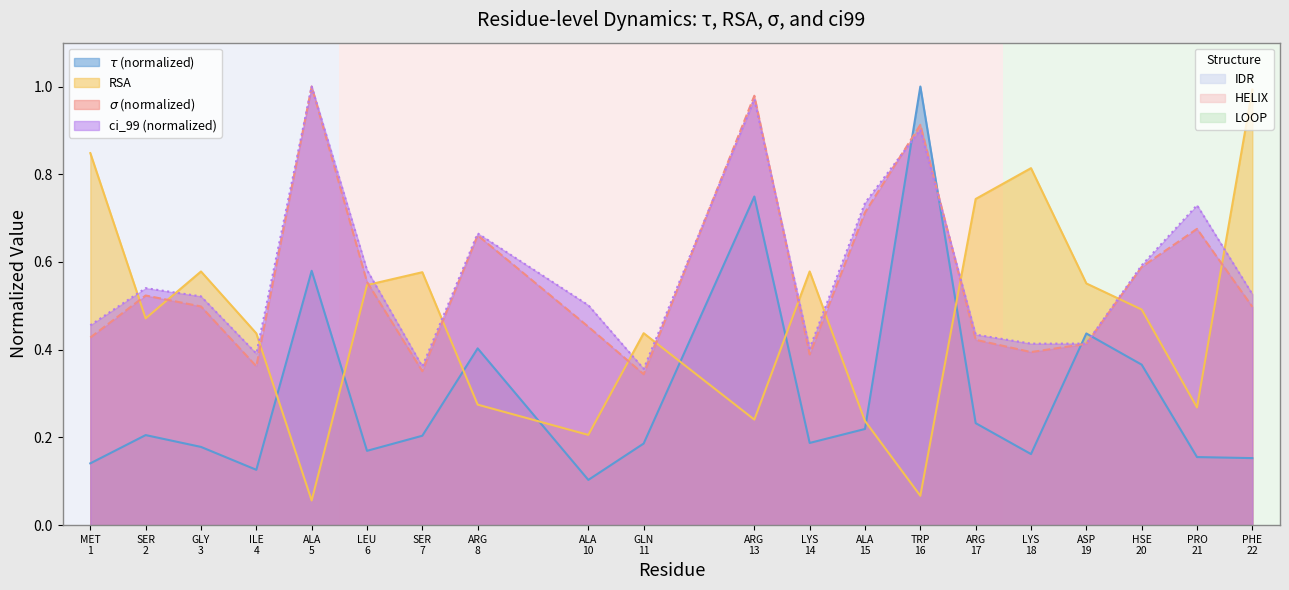

How many series are shown in this chart?

4